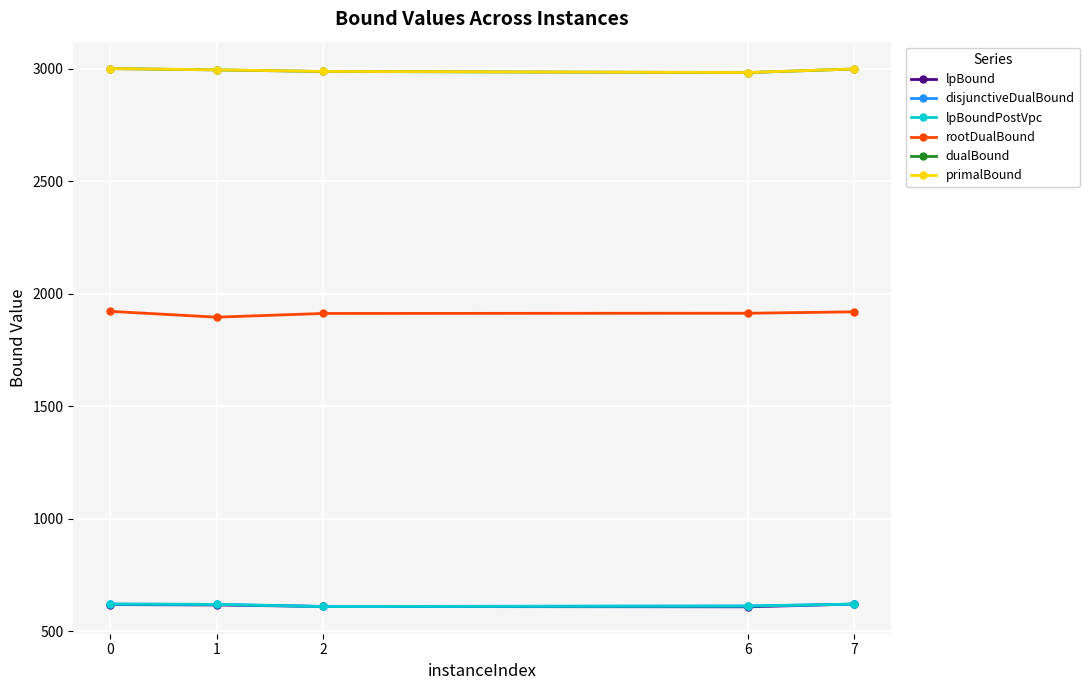

How many lines are shown in the chart?

6